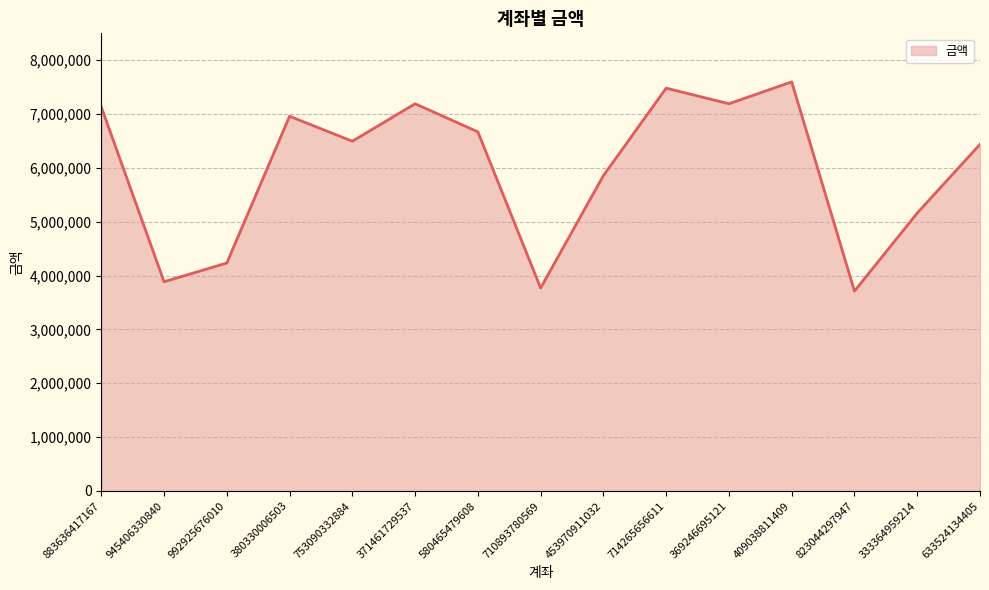

At which label is the value closest to 5655000?

453970911032